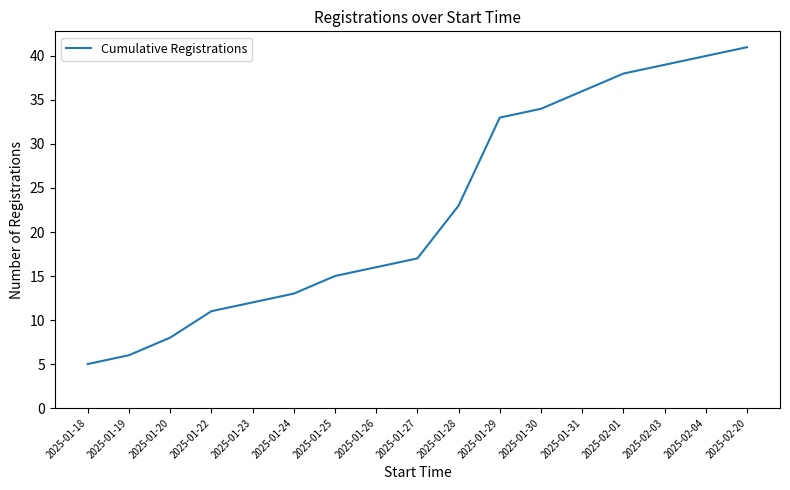

What value does the data have at 2025-02-03, to the nearest 10?

40